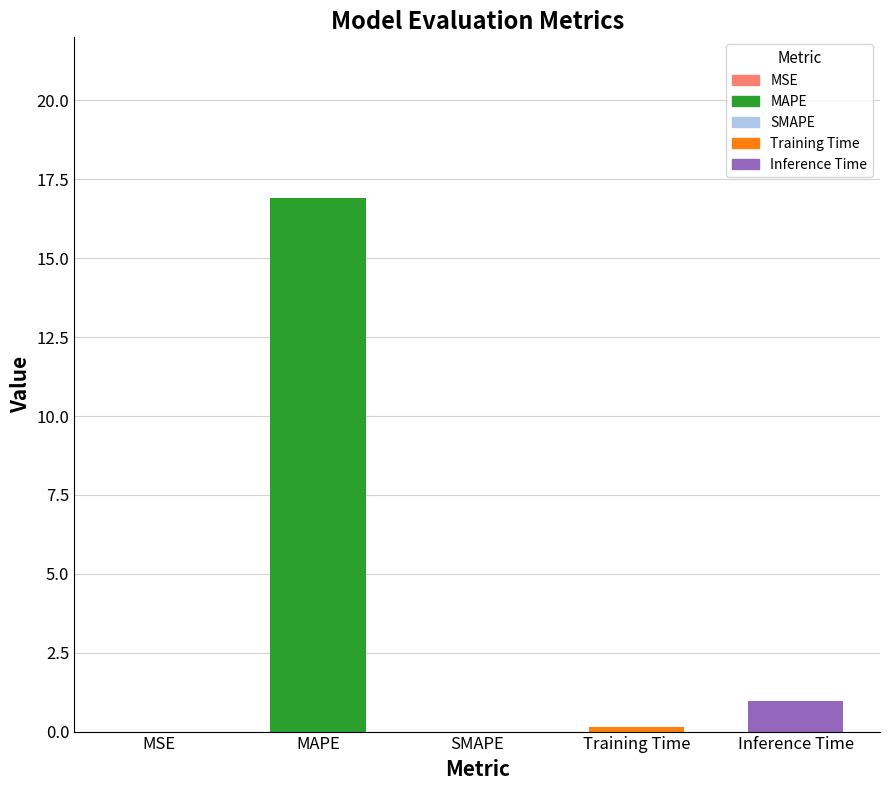

True or false: the data shows -6.5 at SMAPE.

False